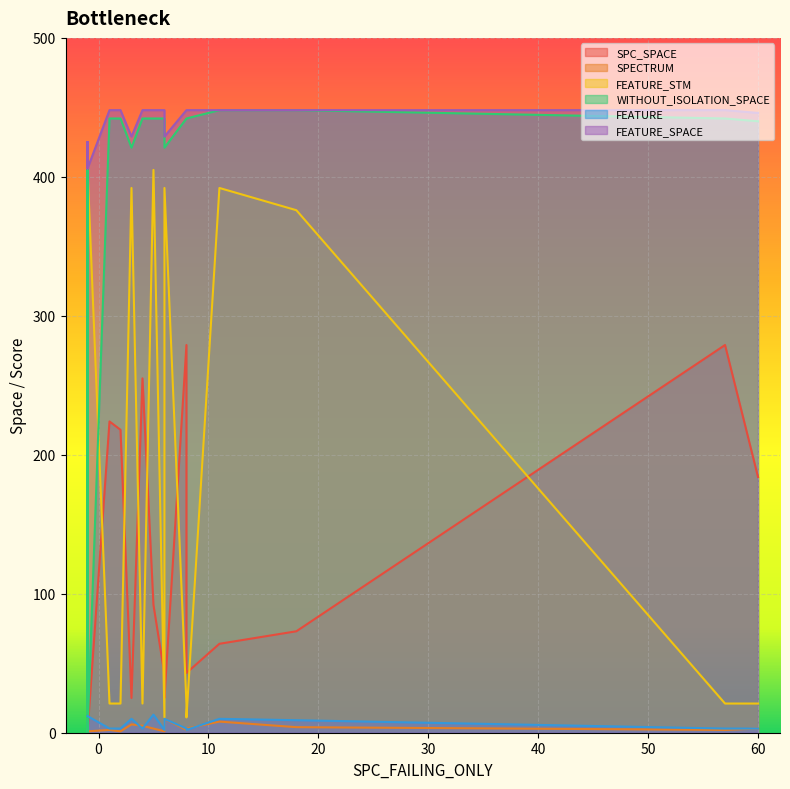

Does the chart display data point markers on the line(s)?

No